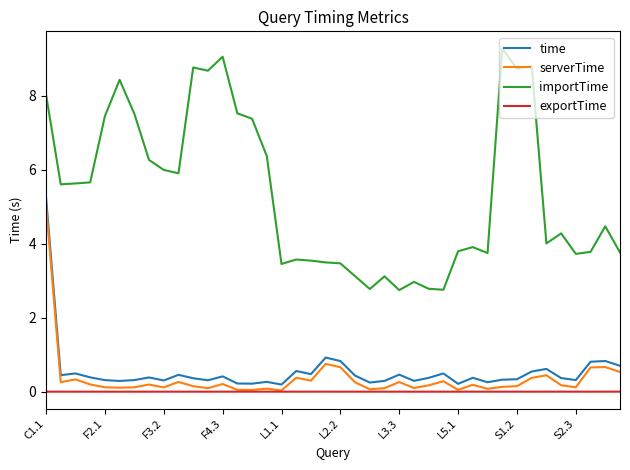

True or false: importTime and exportTime cross at least once.

False